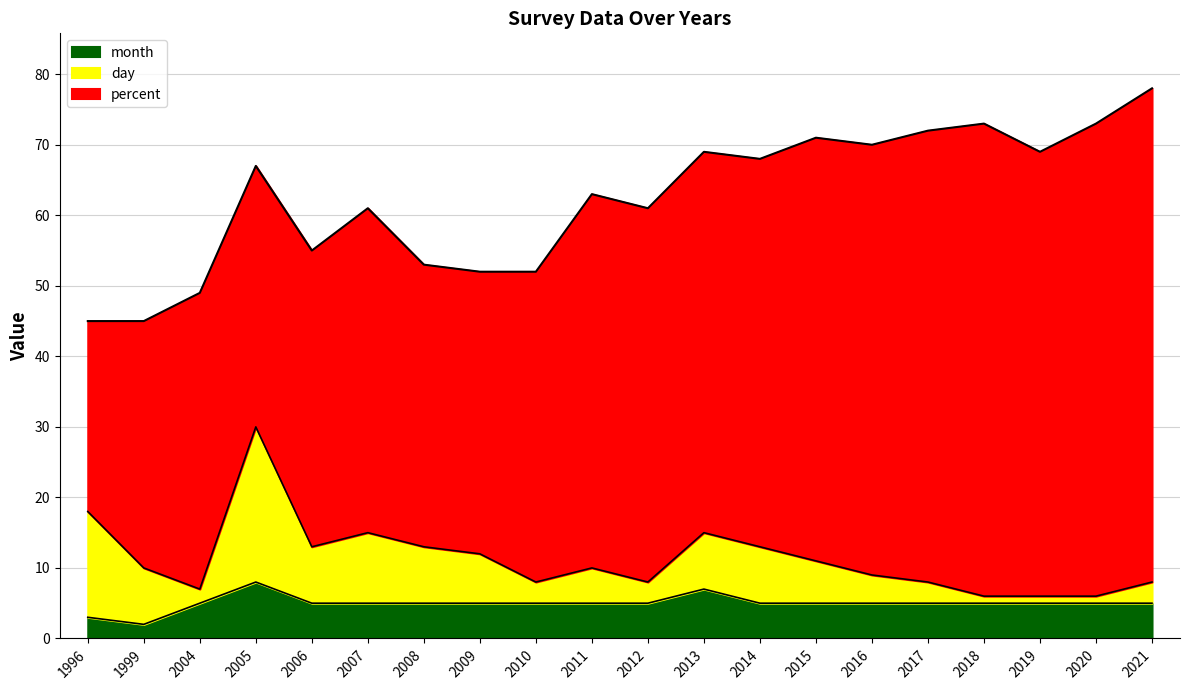

Where is percent nearest to the value 48?

2007